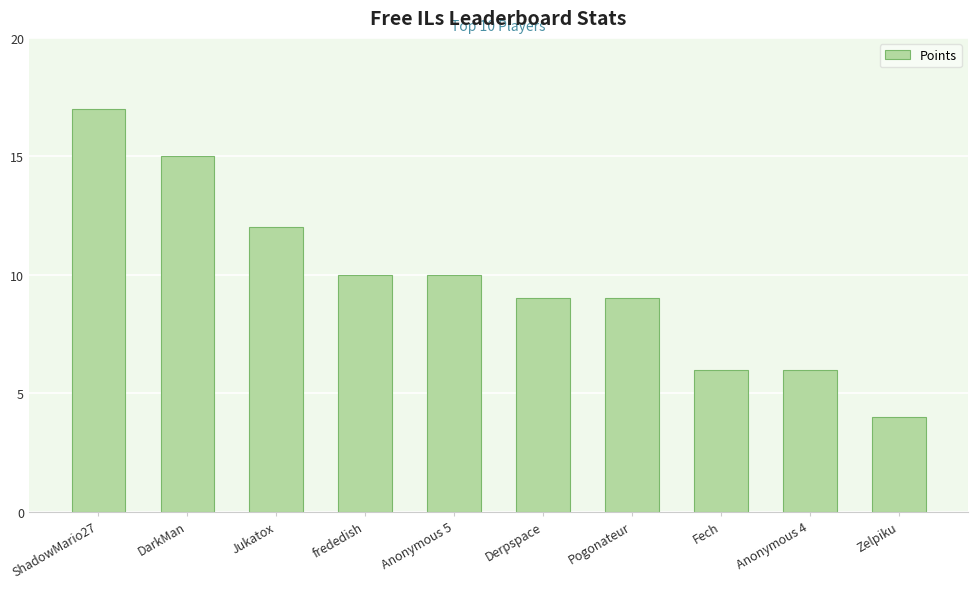

Where does the data first go above 10?

ShadowMario27